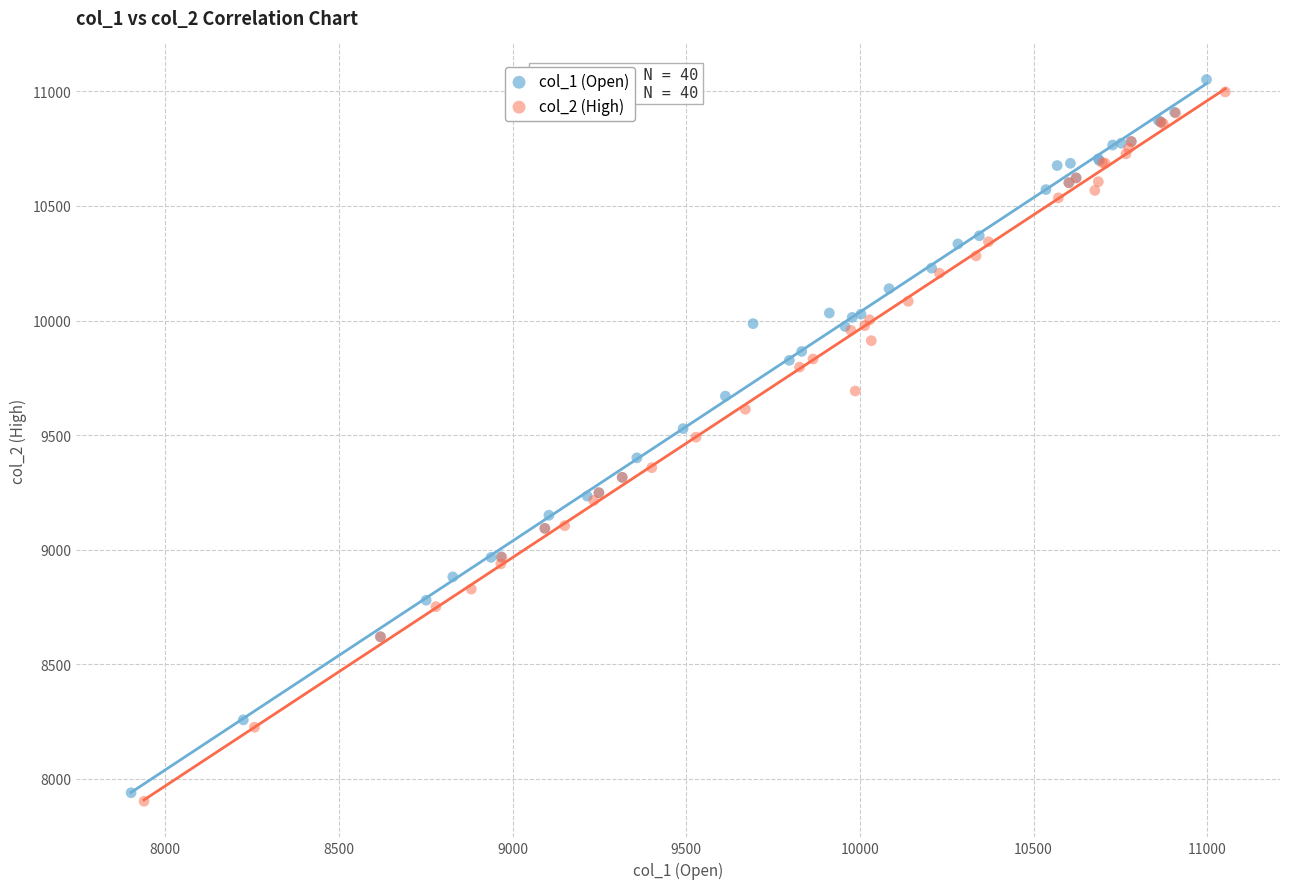

What are all the series names shown in the legend?

col_1 (Open), col_2 (High)